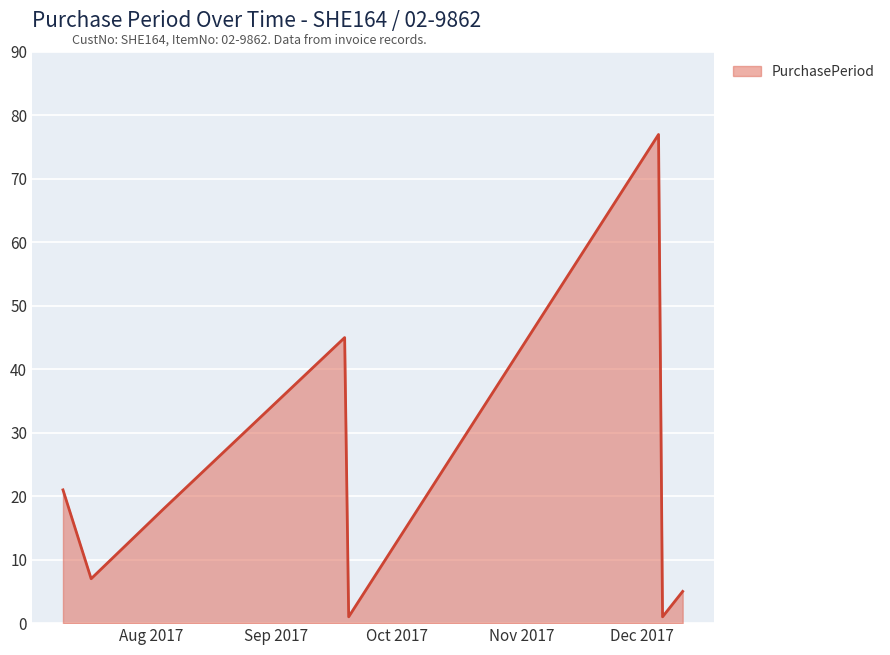

What is the maximum value shown in the chart?

77